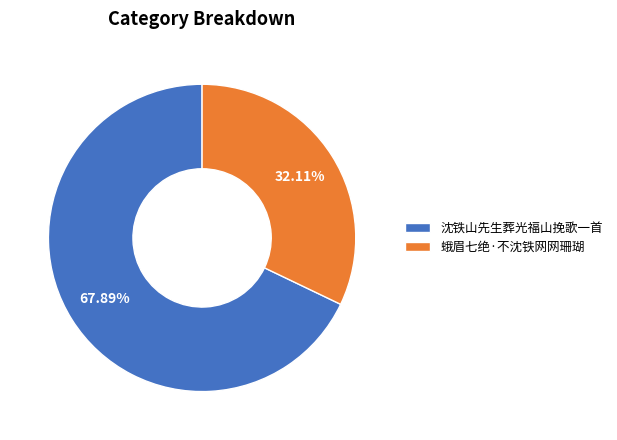

What portion of the pie excludes 沈铁山先生葬光福山挽歌一首?

32.1%